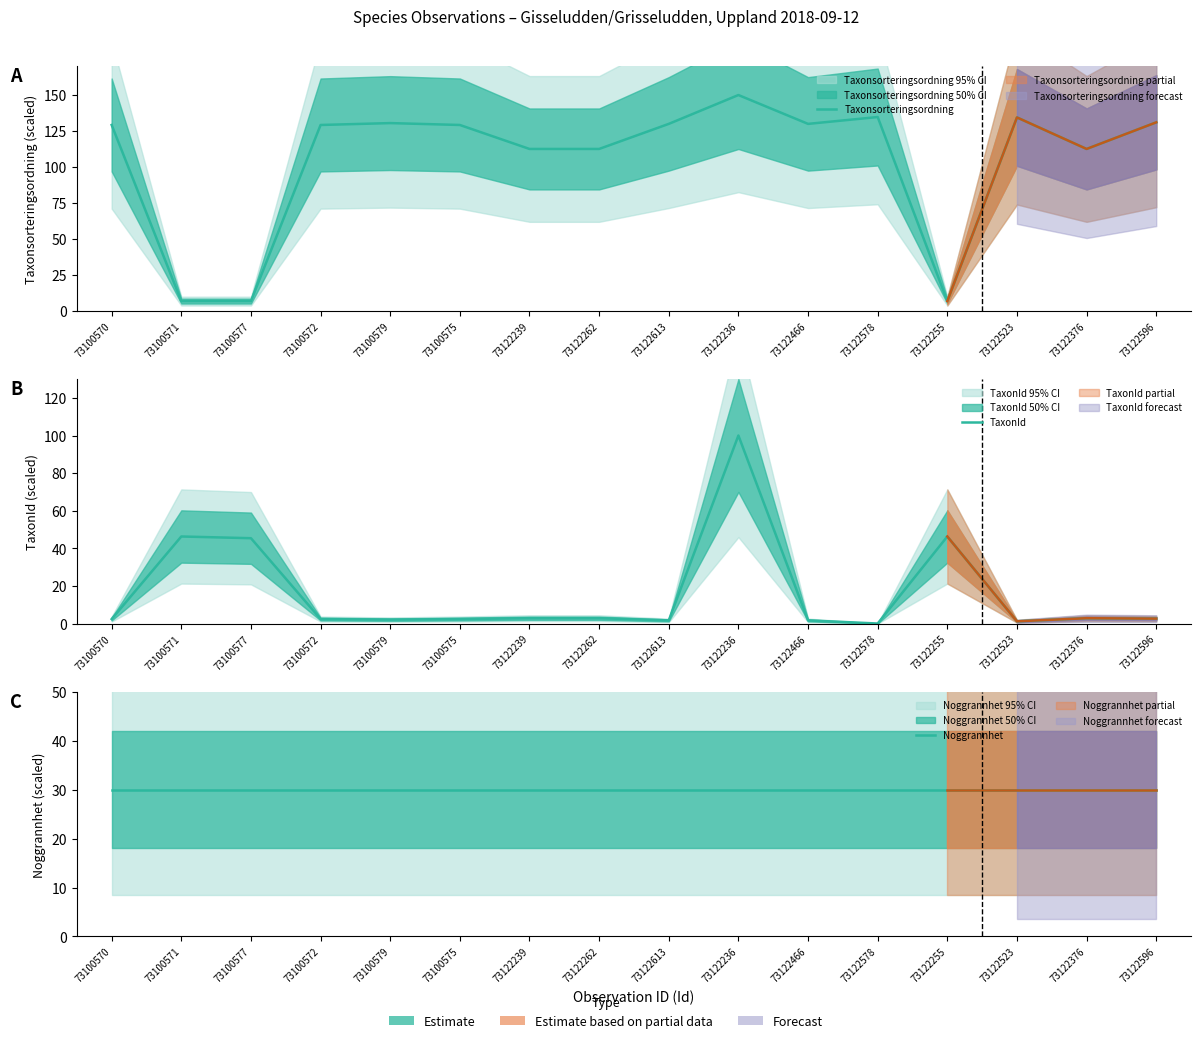

Is it true that Taxonsorteringsordning equals 112.5 at 73122239?

True